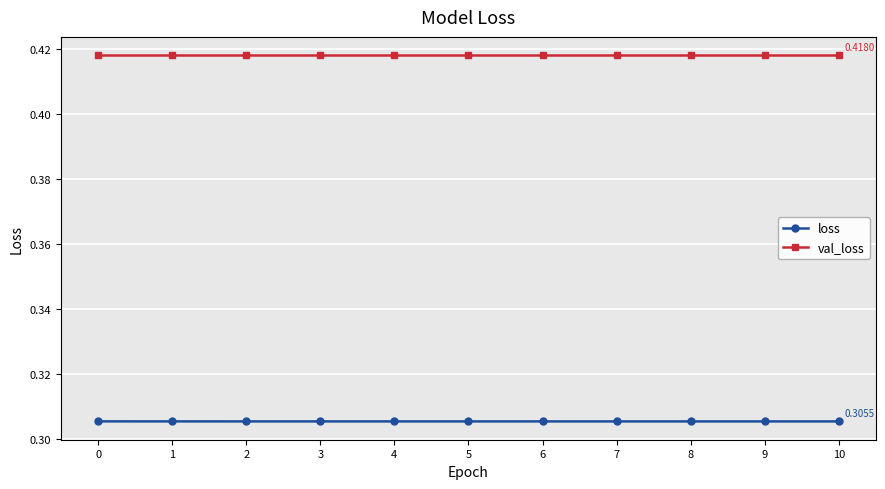

At how many categories does at least one series exceed 0?

11